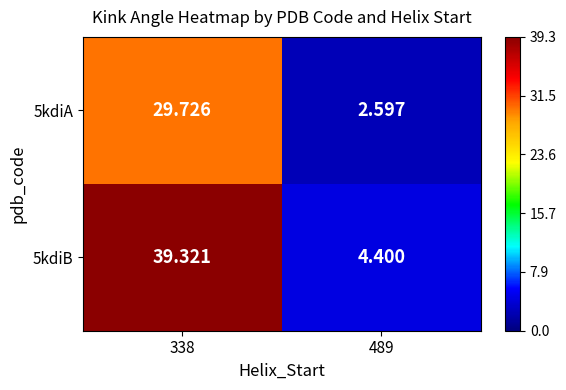

Which series has the largest range (max minus min)?

5kdiB